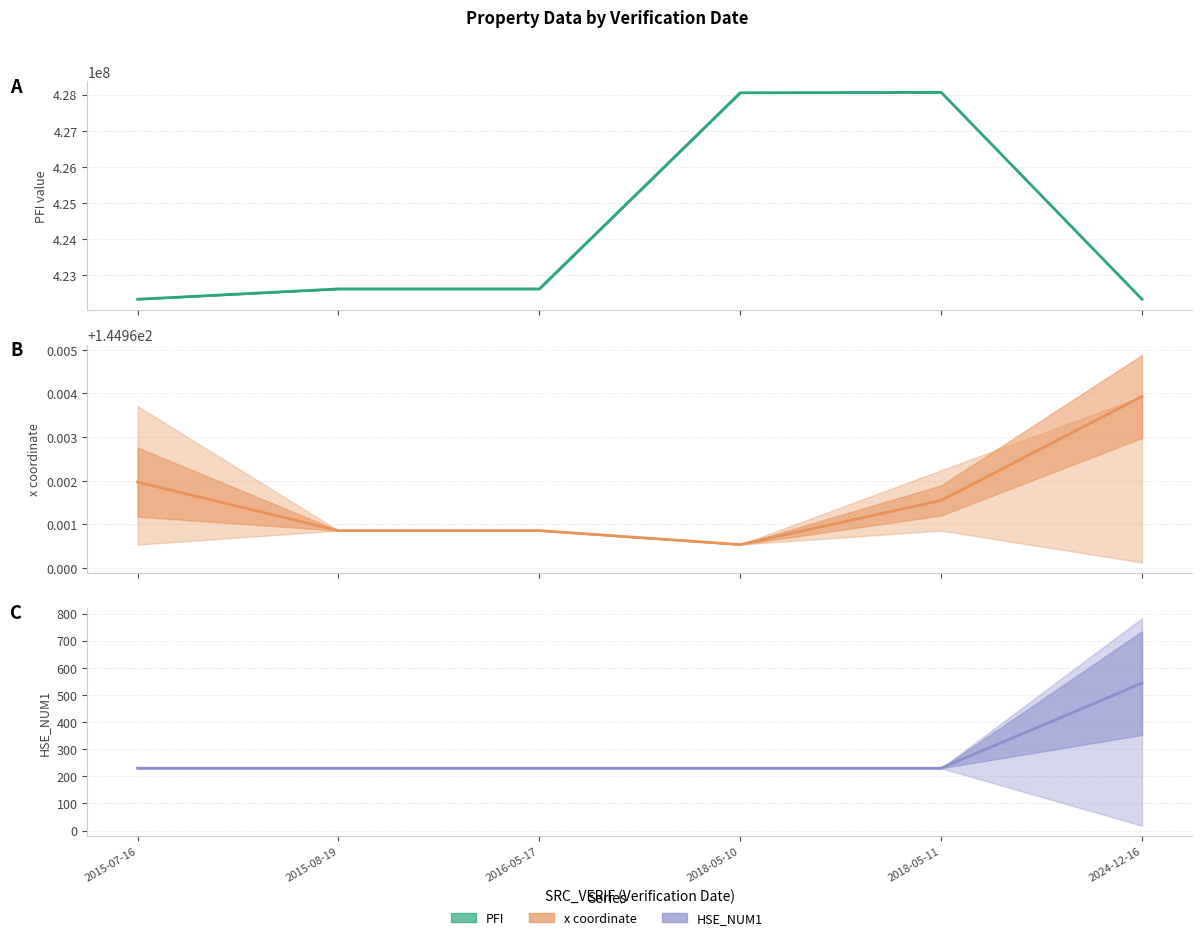

True or false: PFI and x coord cross at least once.

False